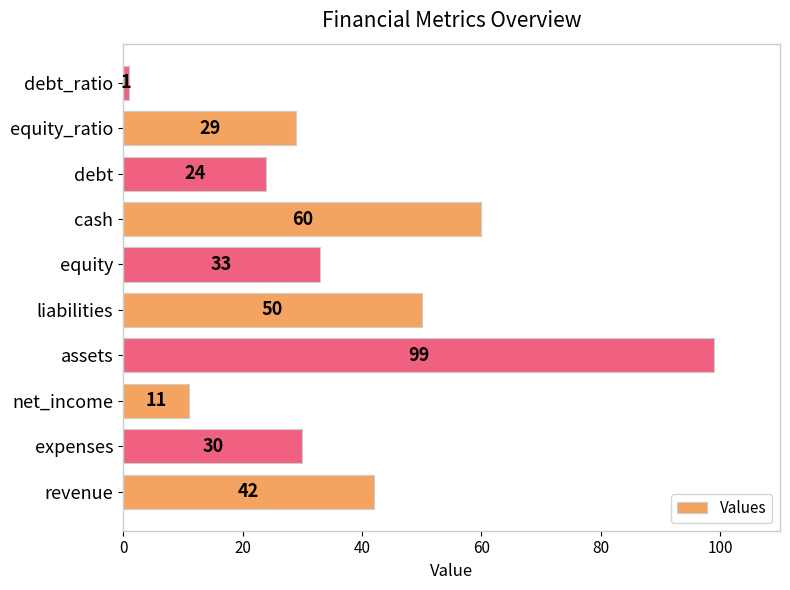

The value at expenses is 54. True or false?

False